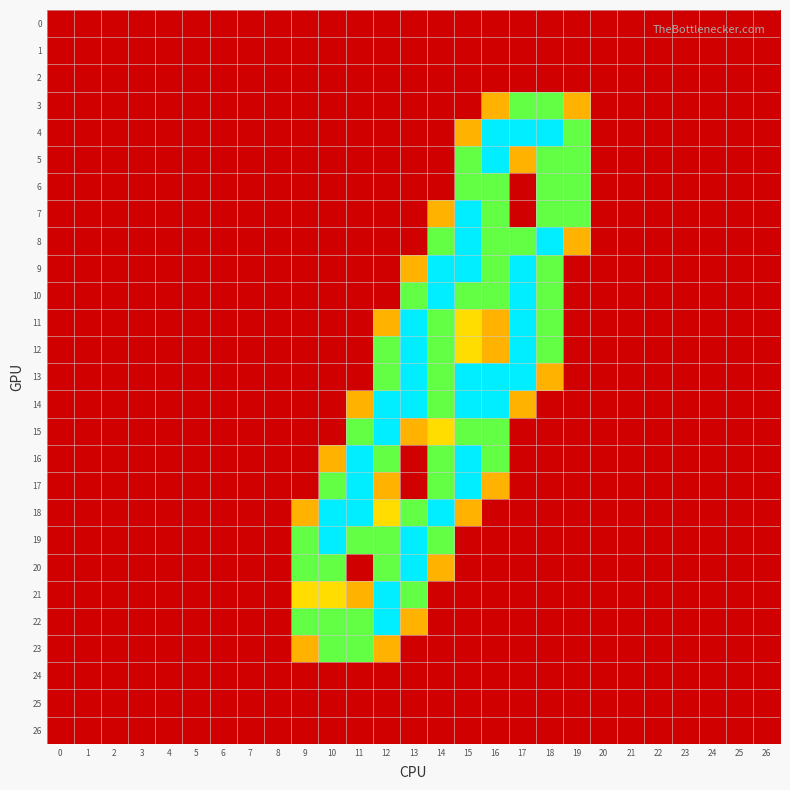

Which series has the largest total across all categories?

13